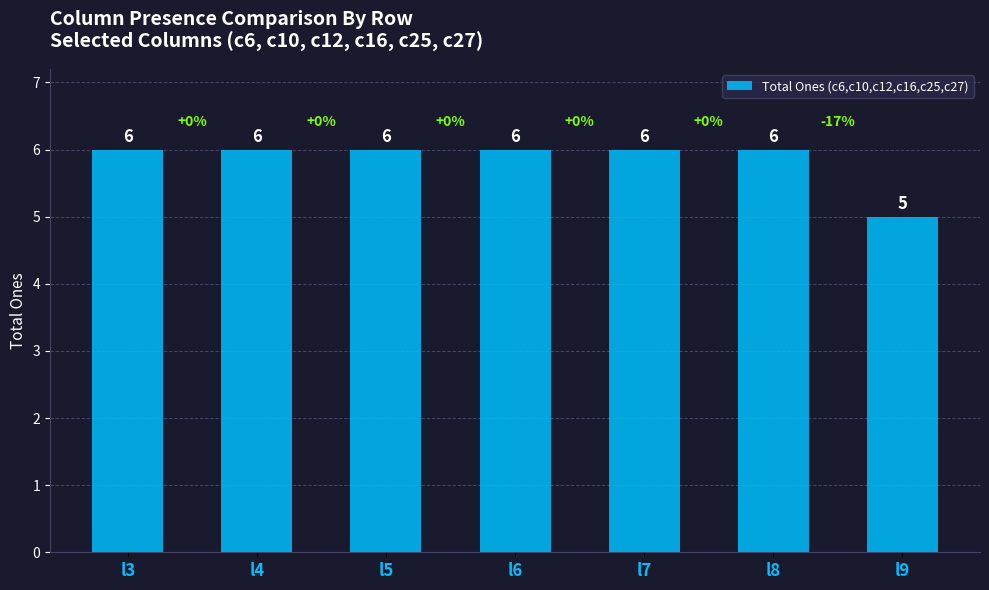

The value at l5 is 6. True or false?

True